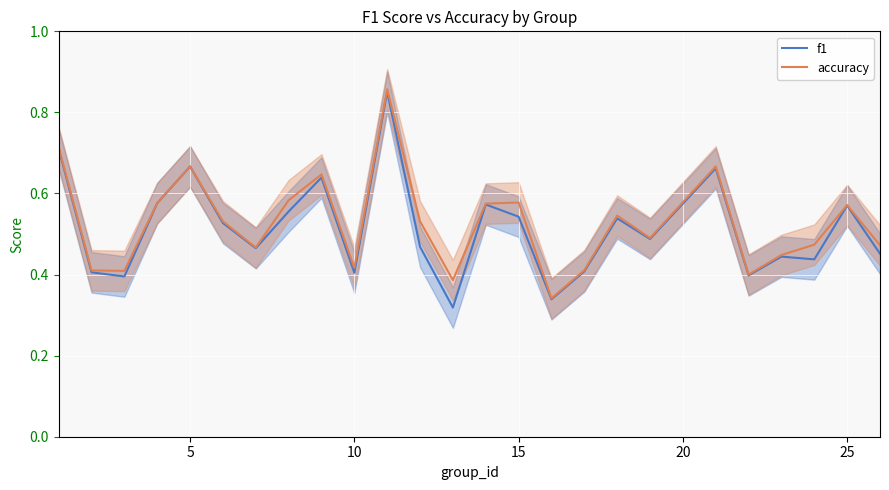

True or false: accuracy and f1 cross at least once.

False